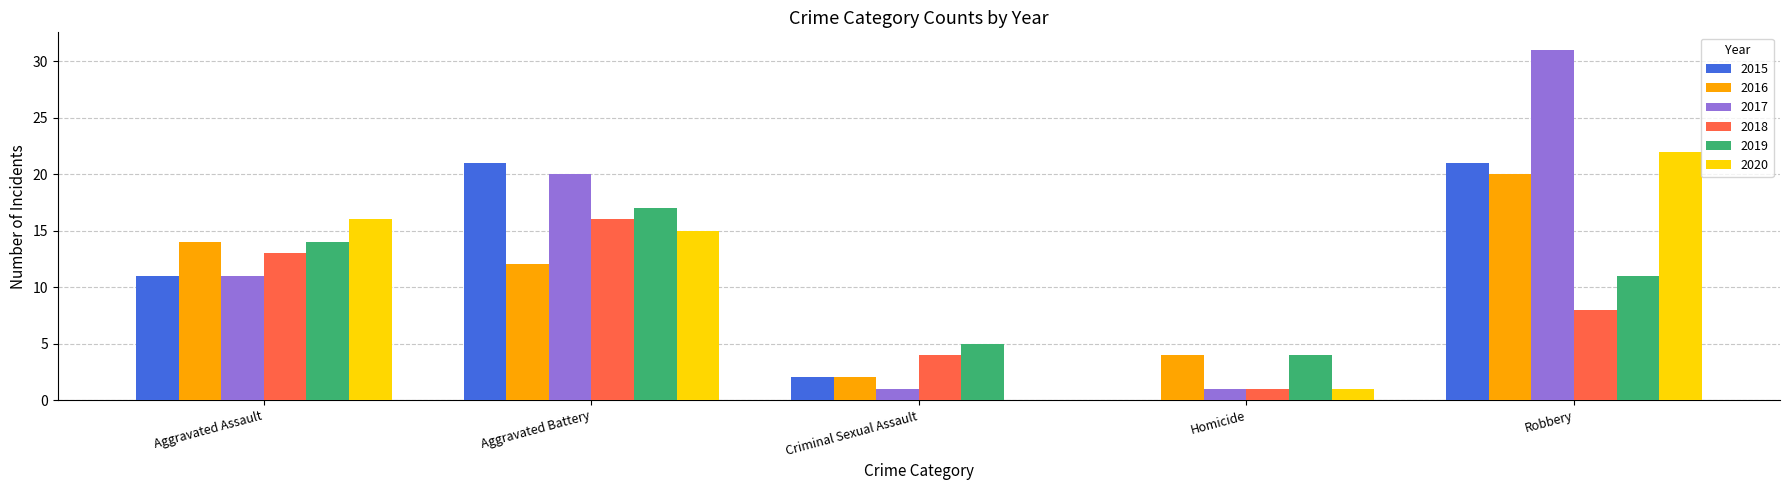

Between Homicide and Robbery, which series saw the biggest shift?

2017